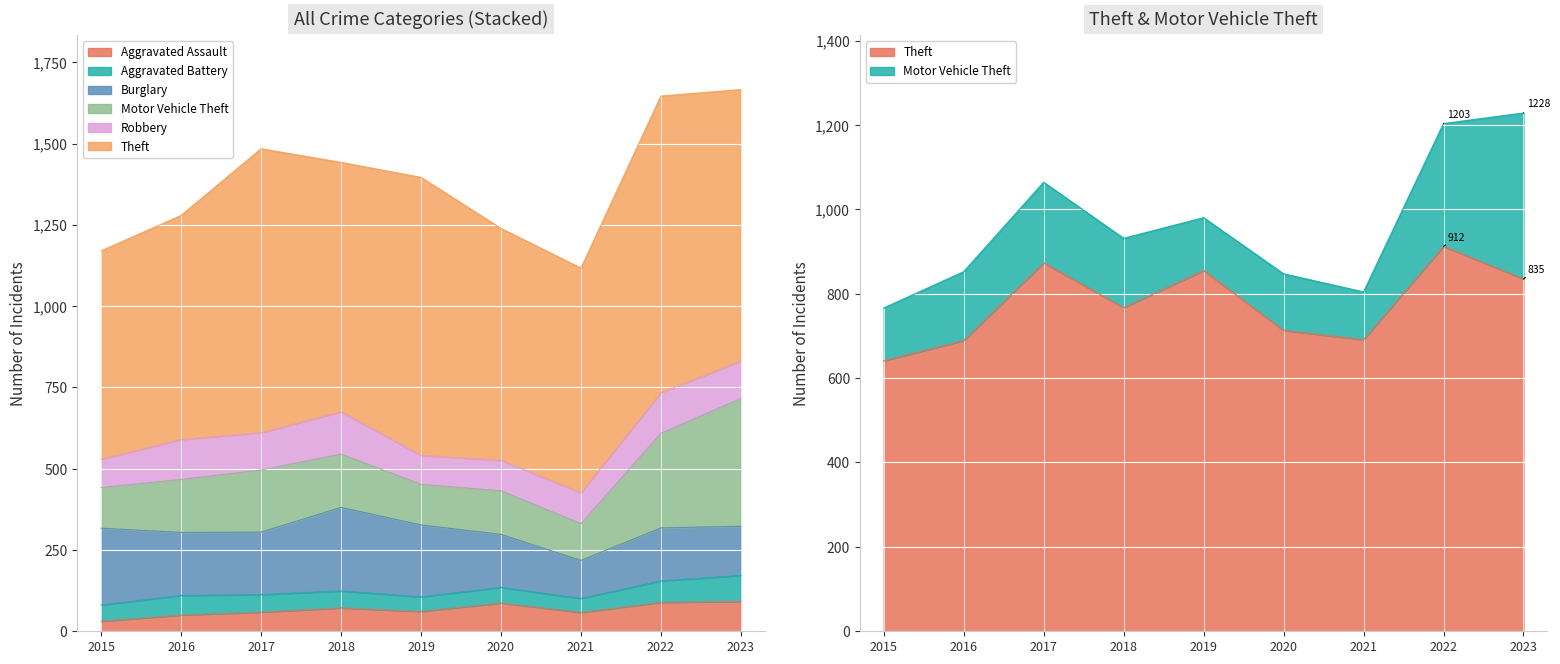

What is the maximum value shown in the chart?

912